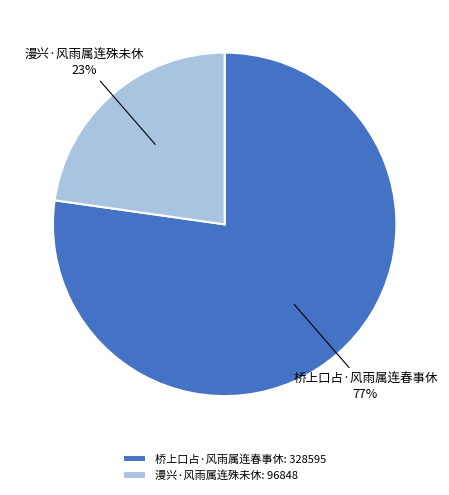

True or false: 桥上口占·风雨属连春事休 accounts for 72% of the total.

False